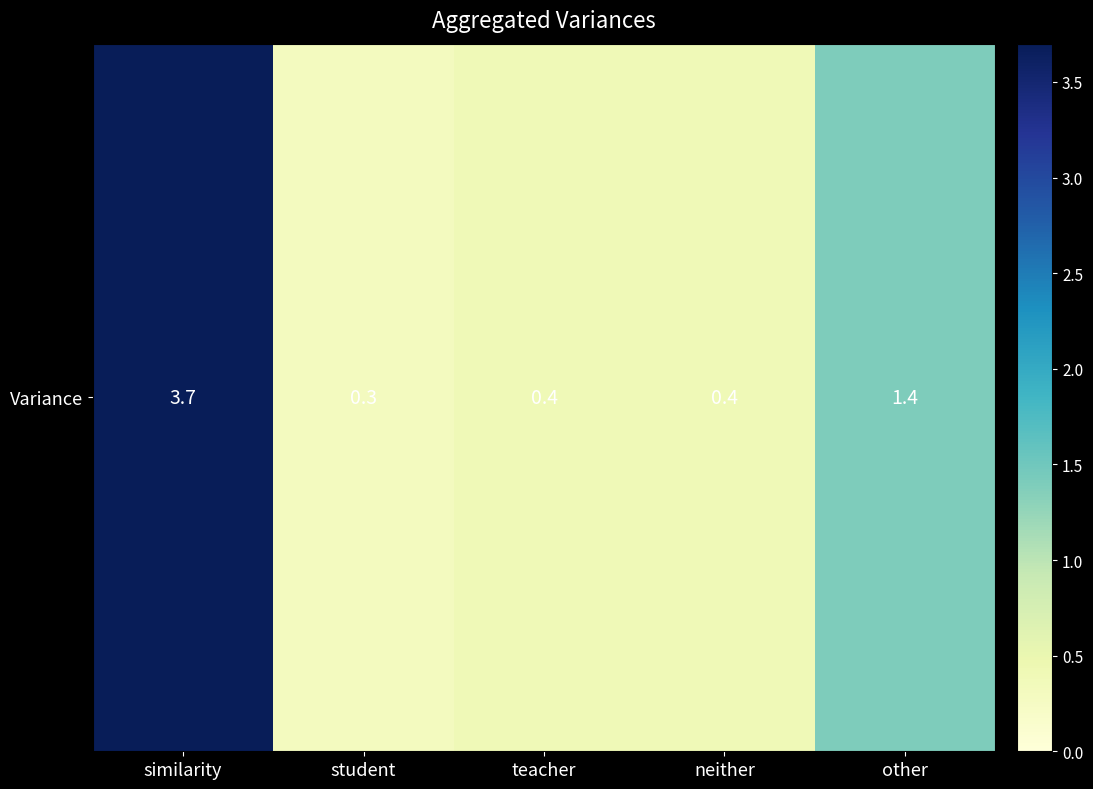

How many distinct data groups are displayed?

1